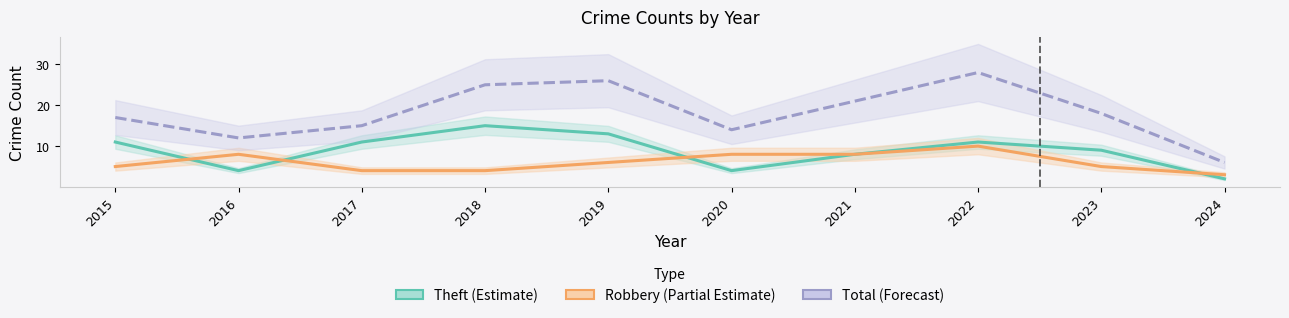

At which category does Total (Forecast) reach its first local peak?

2019